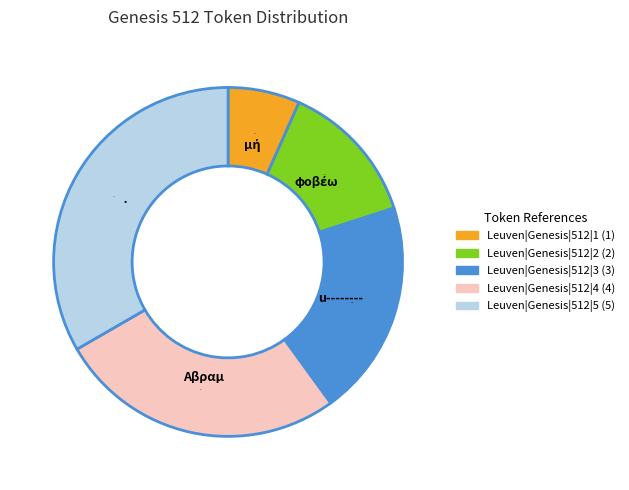

What is the ratio of the value at Leuven|Genesis|512|3 to the value at Leuven|Genesis|512|5?

0.6